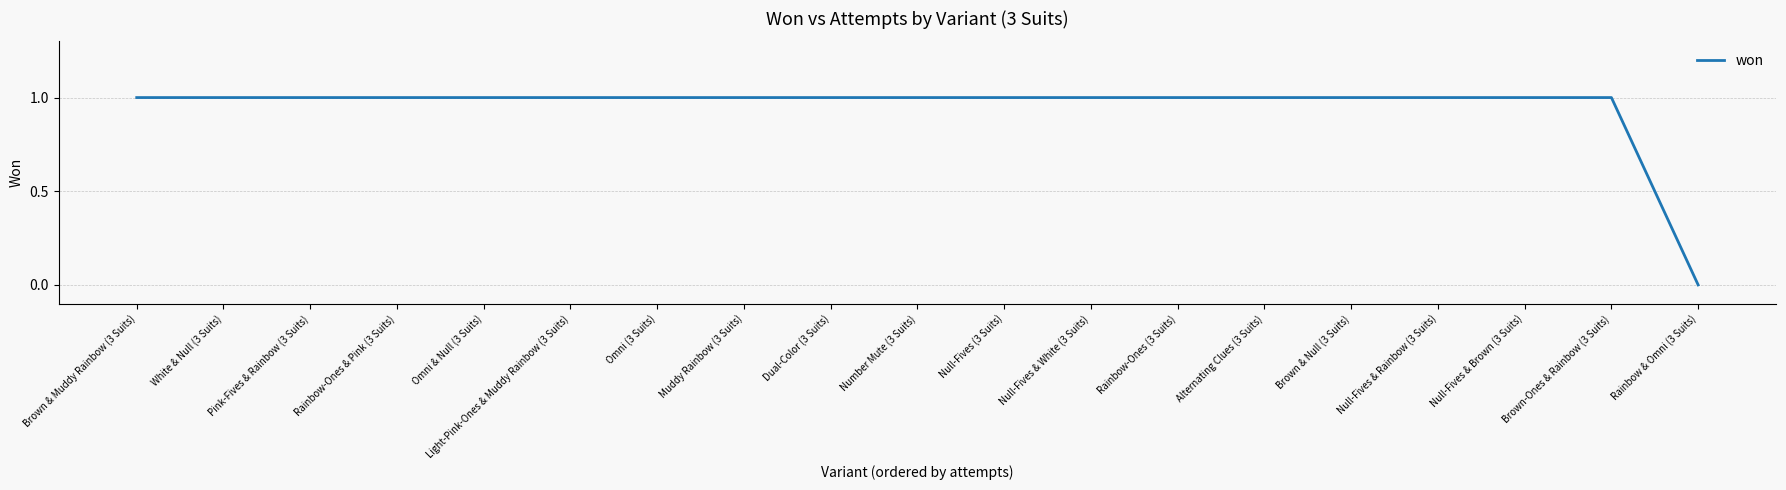

How many categories are shown in the chart?

19